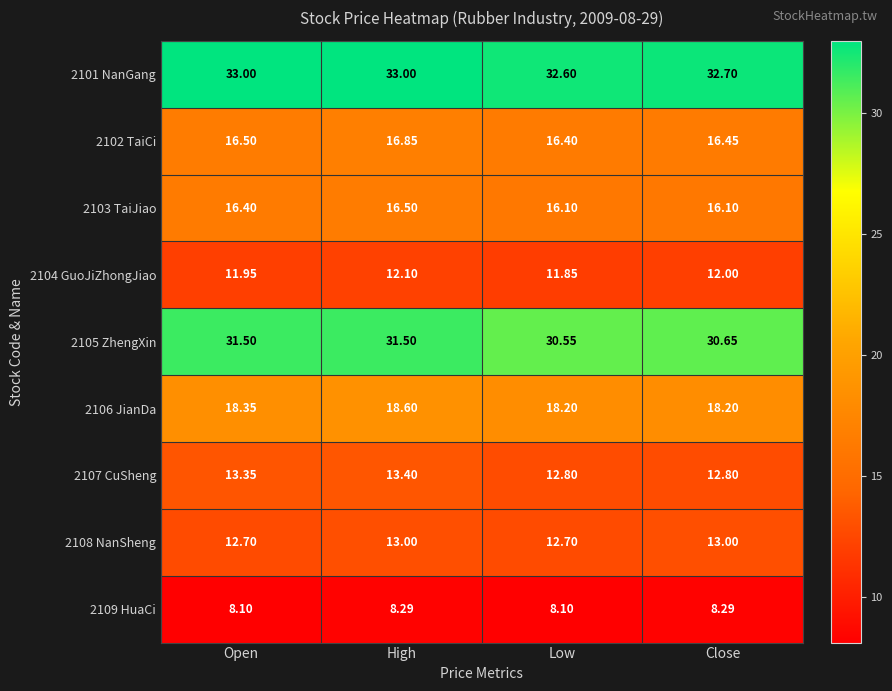

What is the greatest value displayed?

33.0